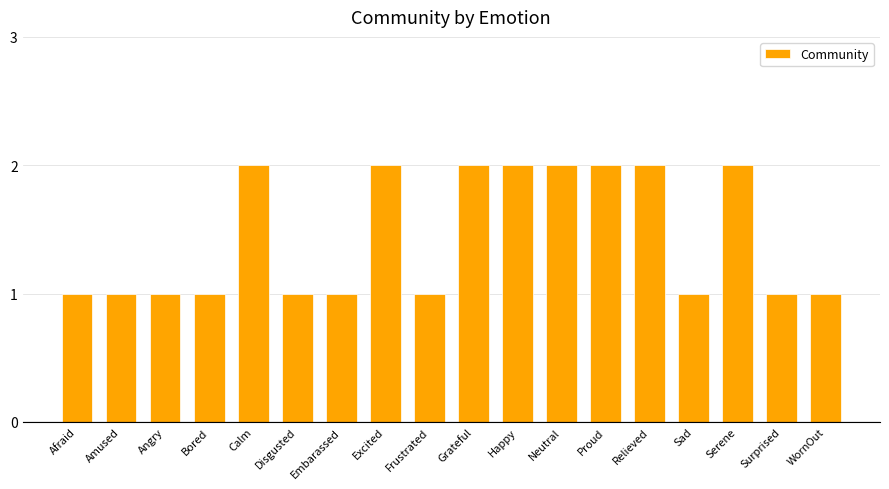

What is the ratio of the value at Excited to the value at Happy?

1.0